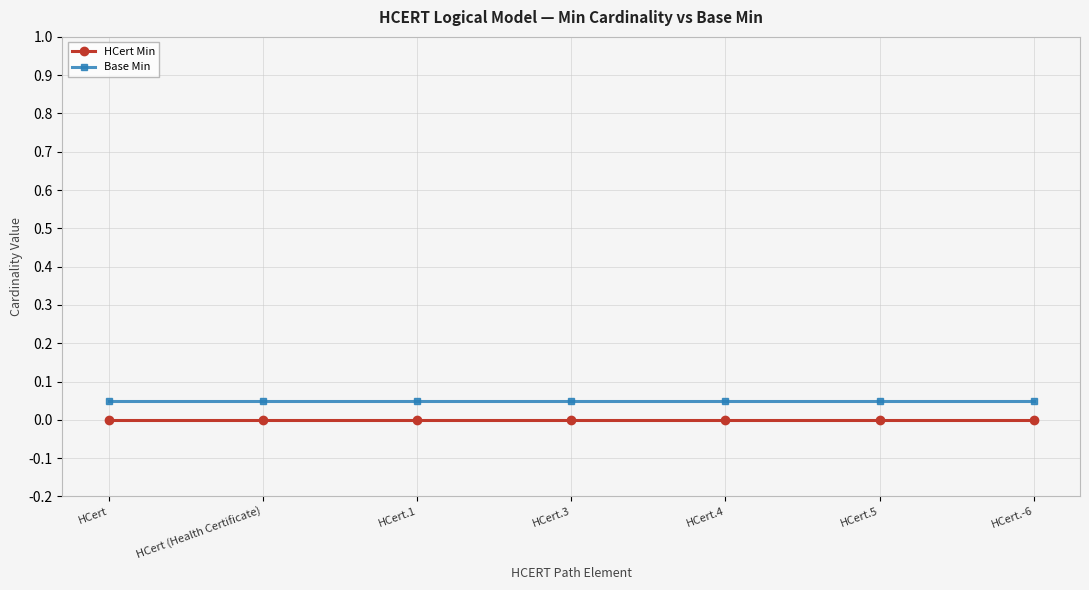

Is it true that Base Min equals 0.0 at HCert?

False